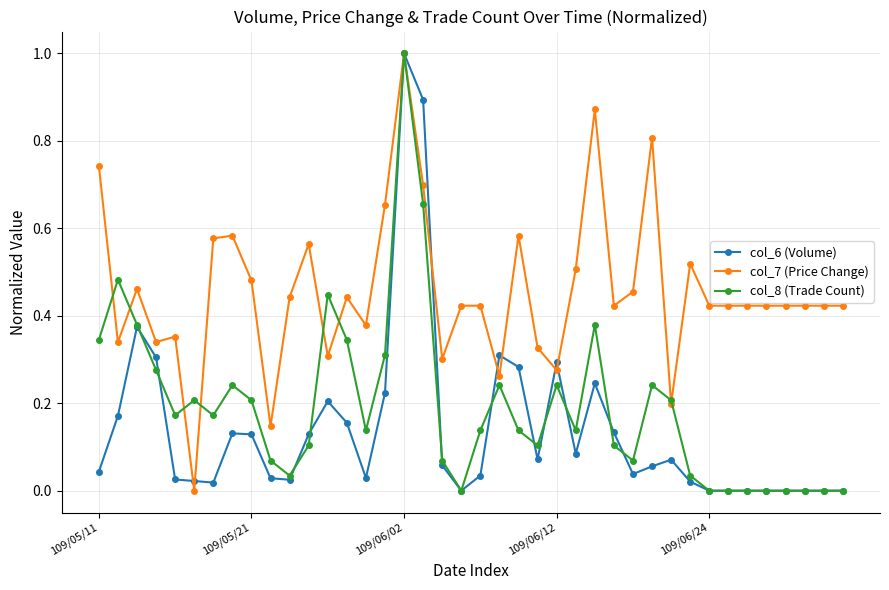

Rank the series by their average value, from highest to lowest.

col_7 (Price Change), col_8 (Trade Count), col_6 (Volume)